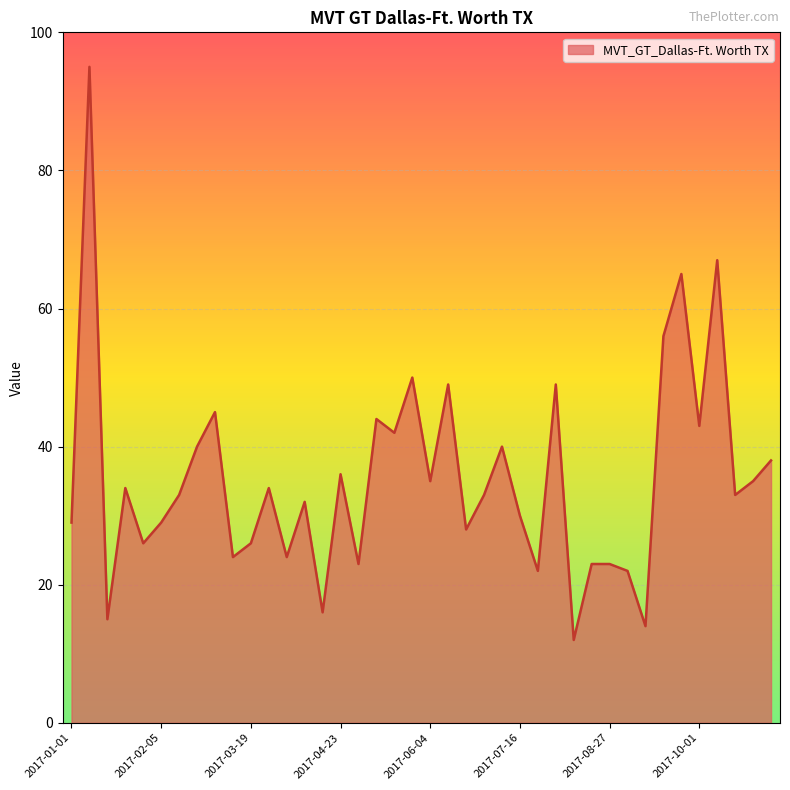

What is the difference between the maximum and minimum values?

83